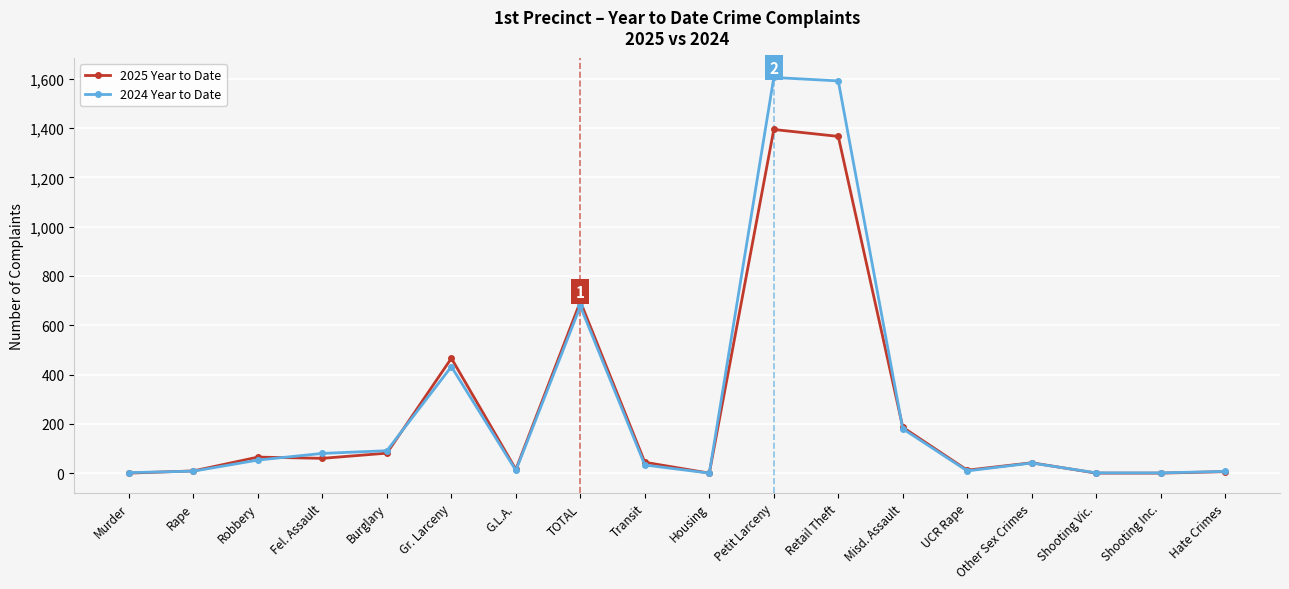

What is the total value across all series at Rape?

17